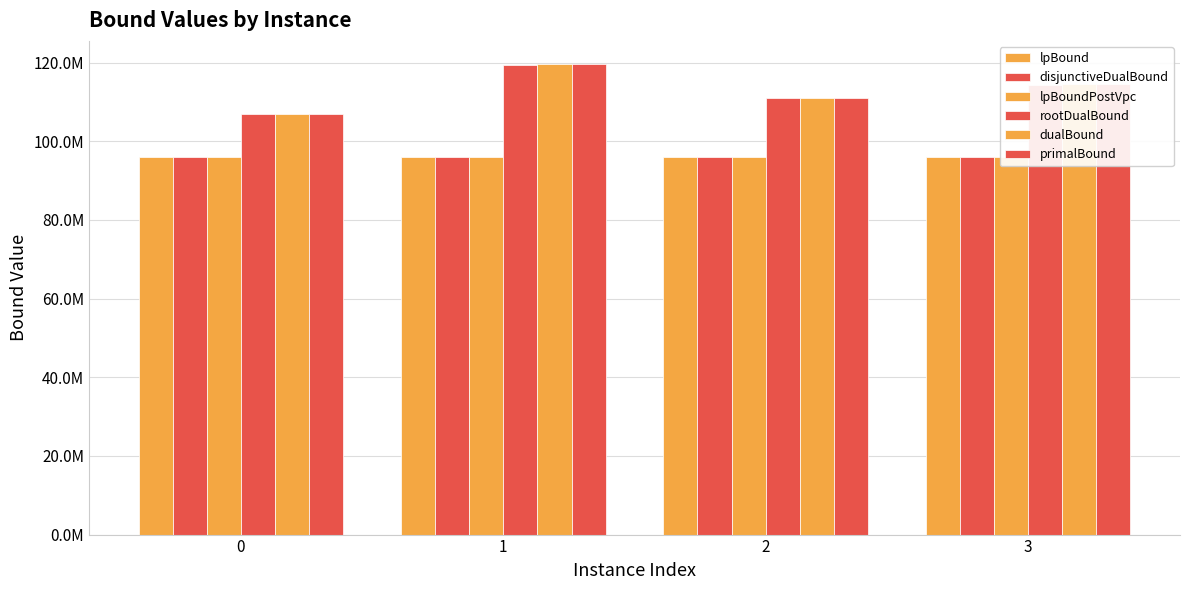

Where does the primalBound series first go above 114505812?

1